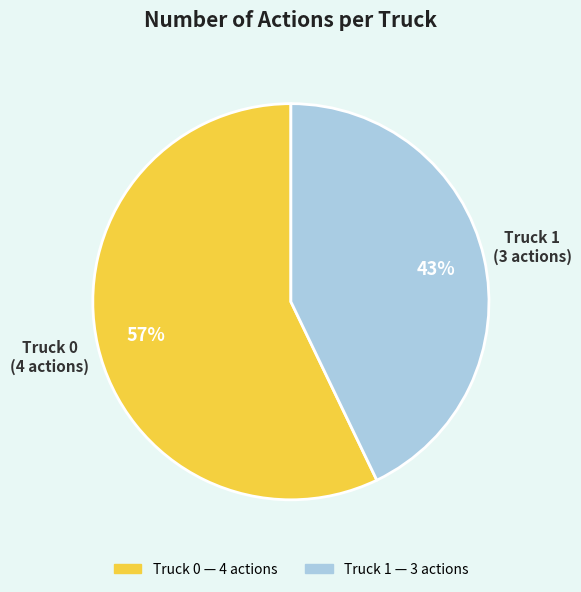

Does Truck 1 represent more than half of the total?

No